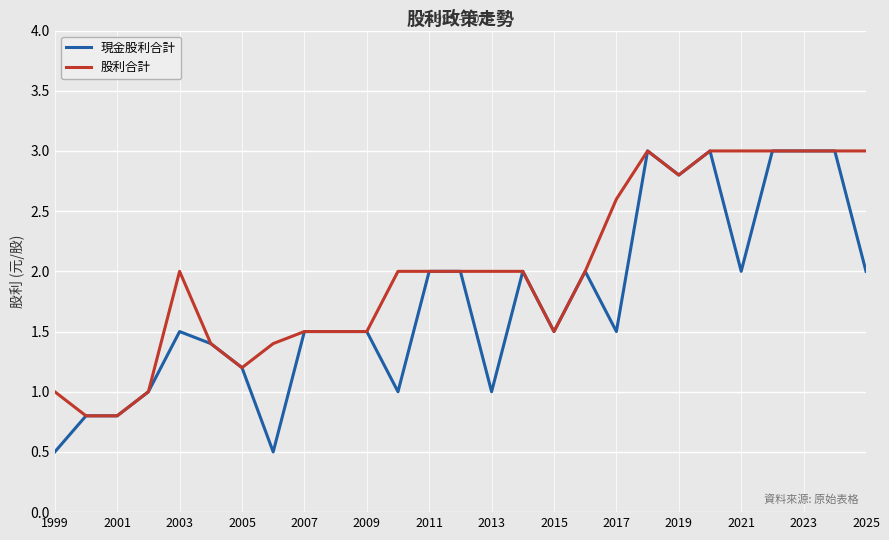

Rank the series by their average value, from highest to lowest.

股利合計, 現金股利合計